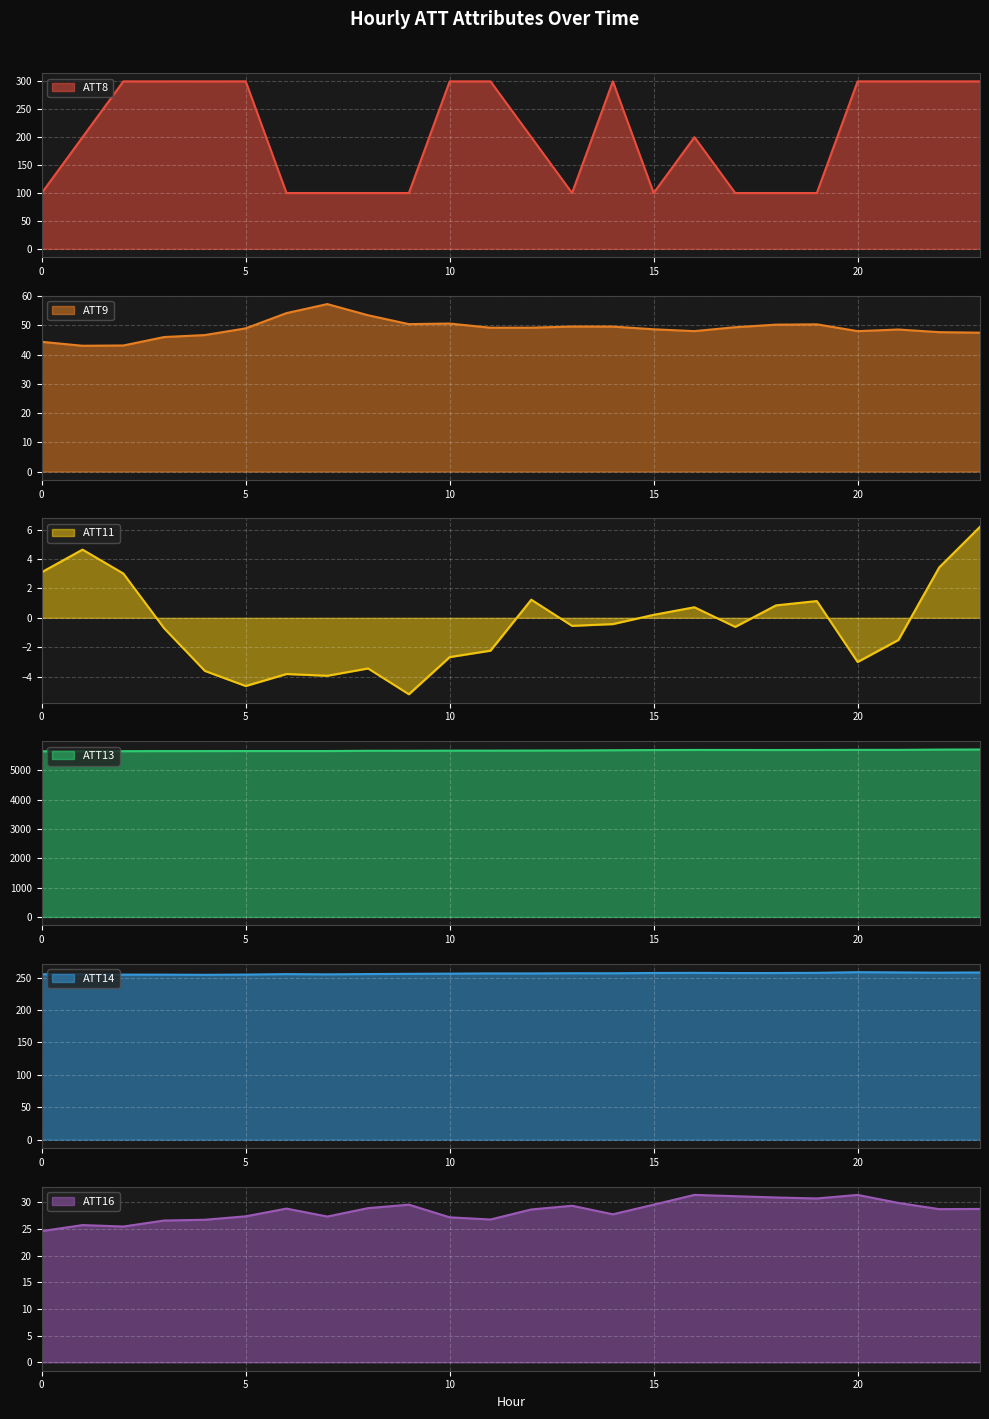

What is the greatest value displayed?

5710.2